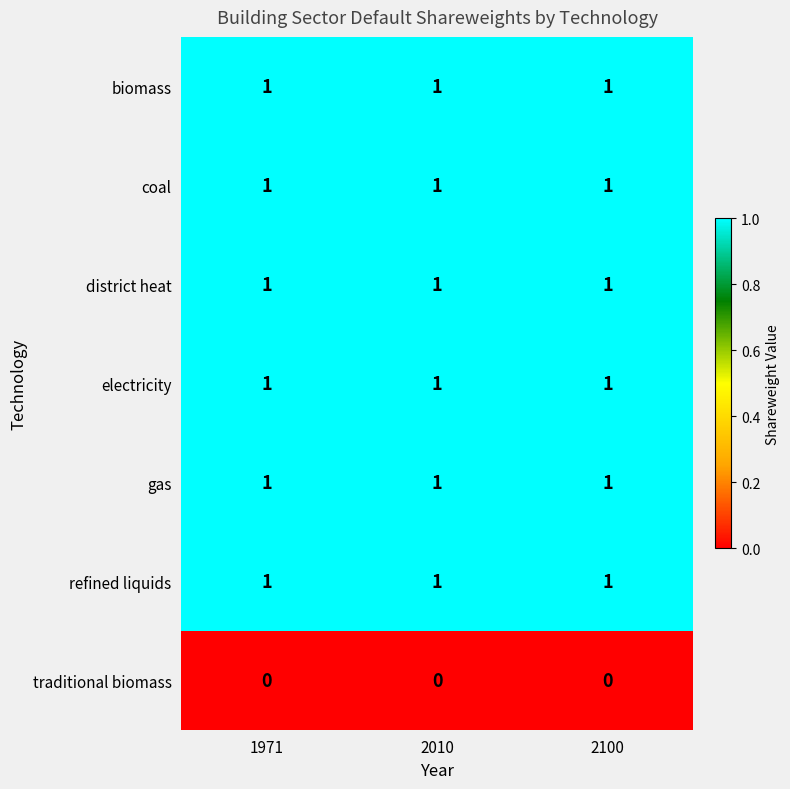

The biomass series shows 2 at 2100. True or false?

False